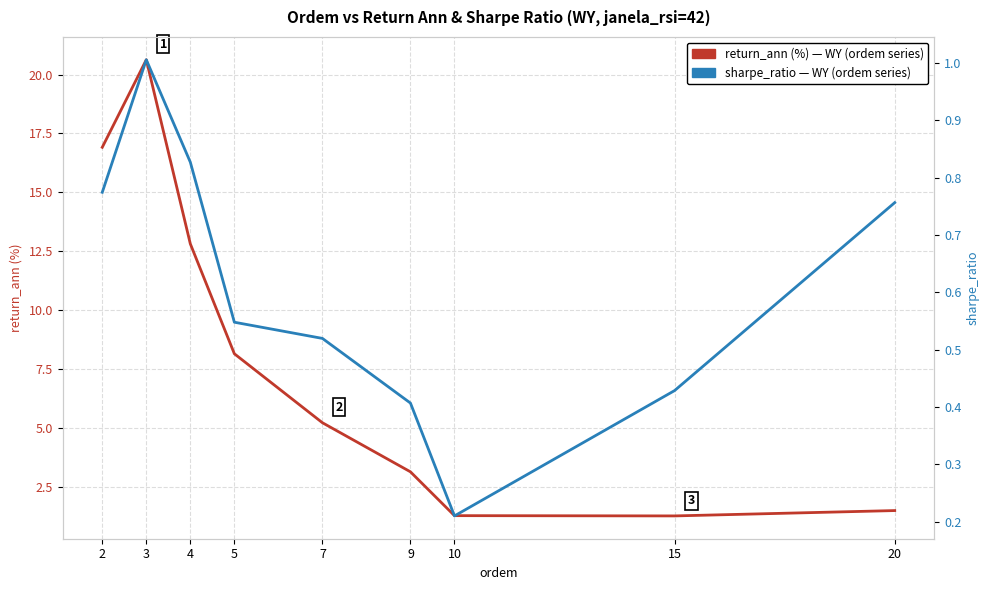

What is the value of the return_ann (%) — WY point at the 1st from the left?

16.9